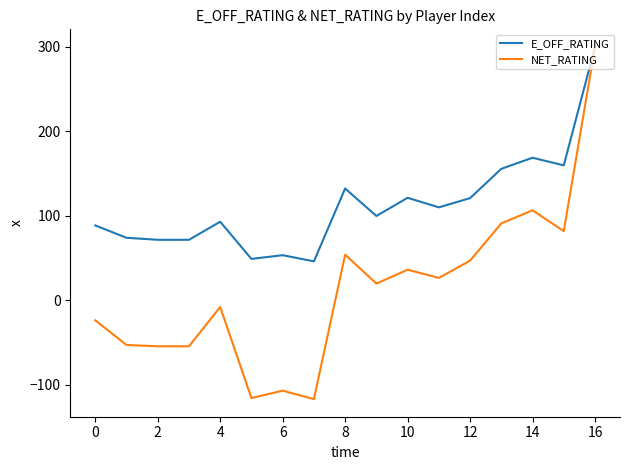

Which series has the largest total across all categories?

E_OFF_RATING